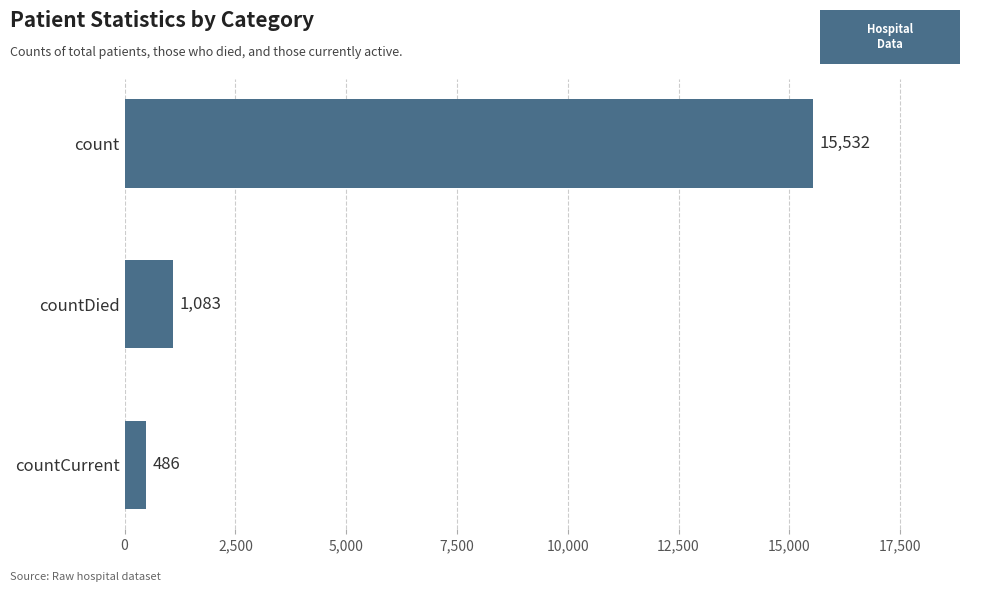

Does the chart contain any negative values?

No